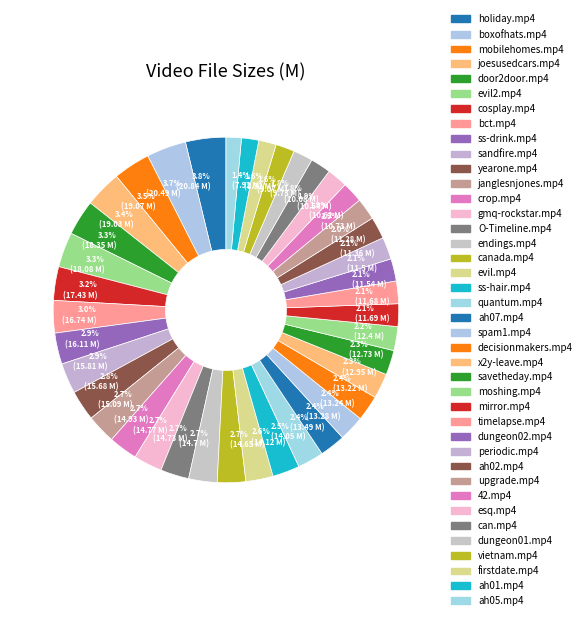

Does 2.6% (14.12 M) account for over 50% of the chart?

No